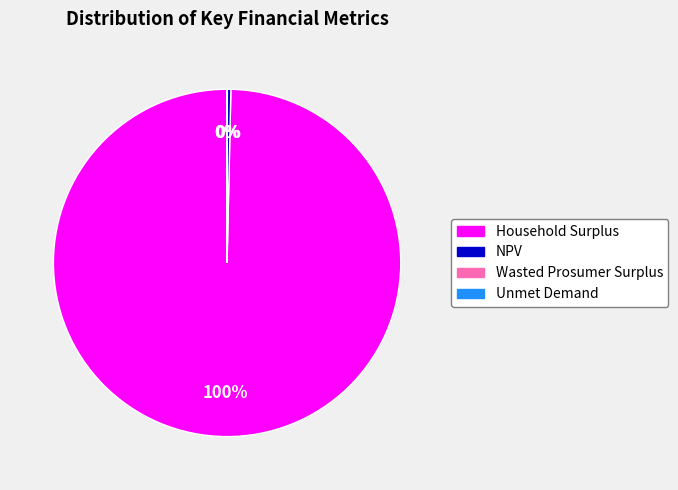

Is there a majority slice in this chart?

Yes